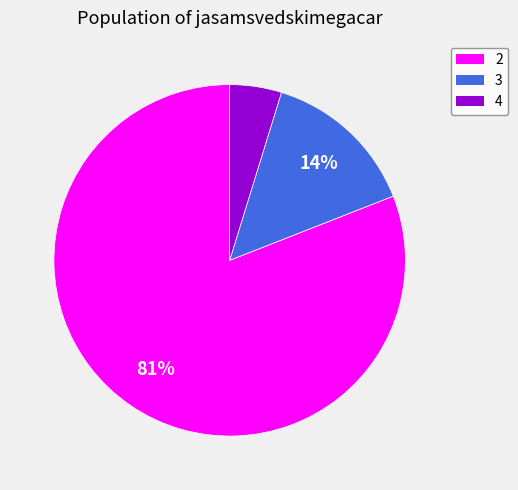

Combined, do 2 and 4 account for over 50%?

Yes